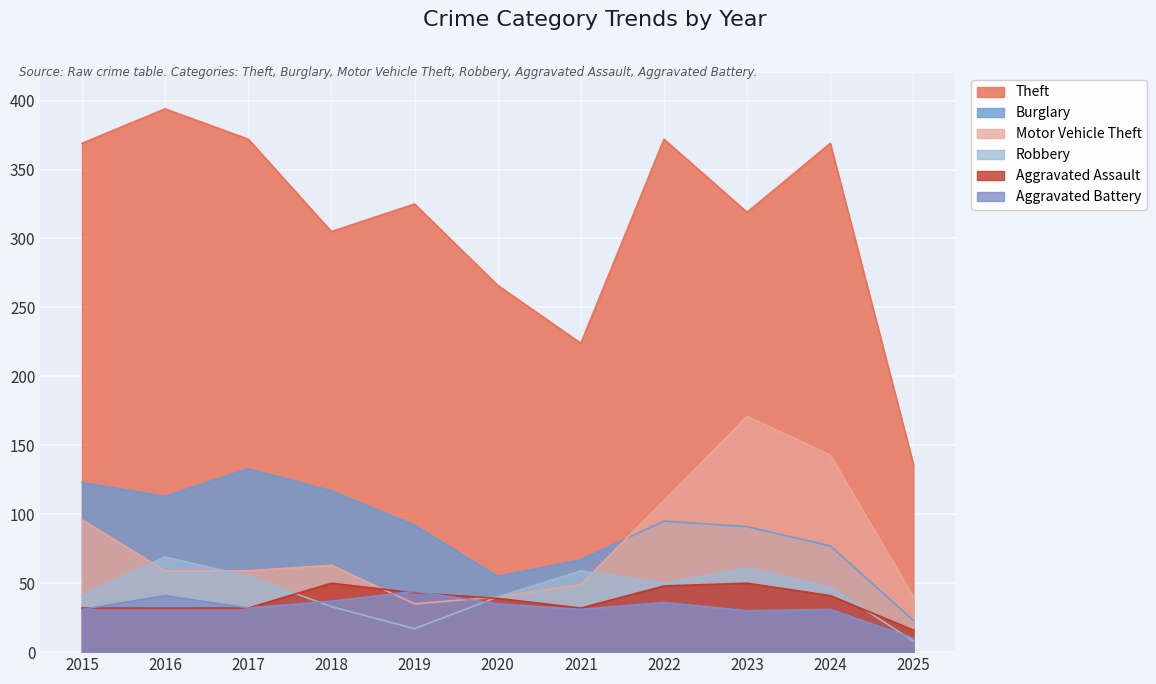

What is the average value of the Aggravated Assault series?

38